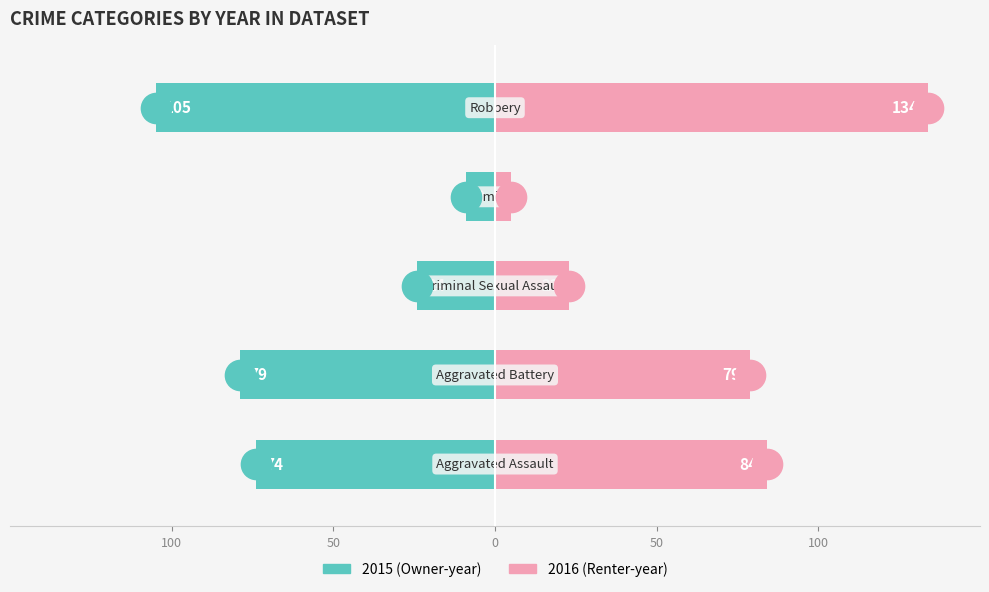

What is the label of the 2nd bar from the left?

Aggravated Battery